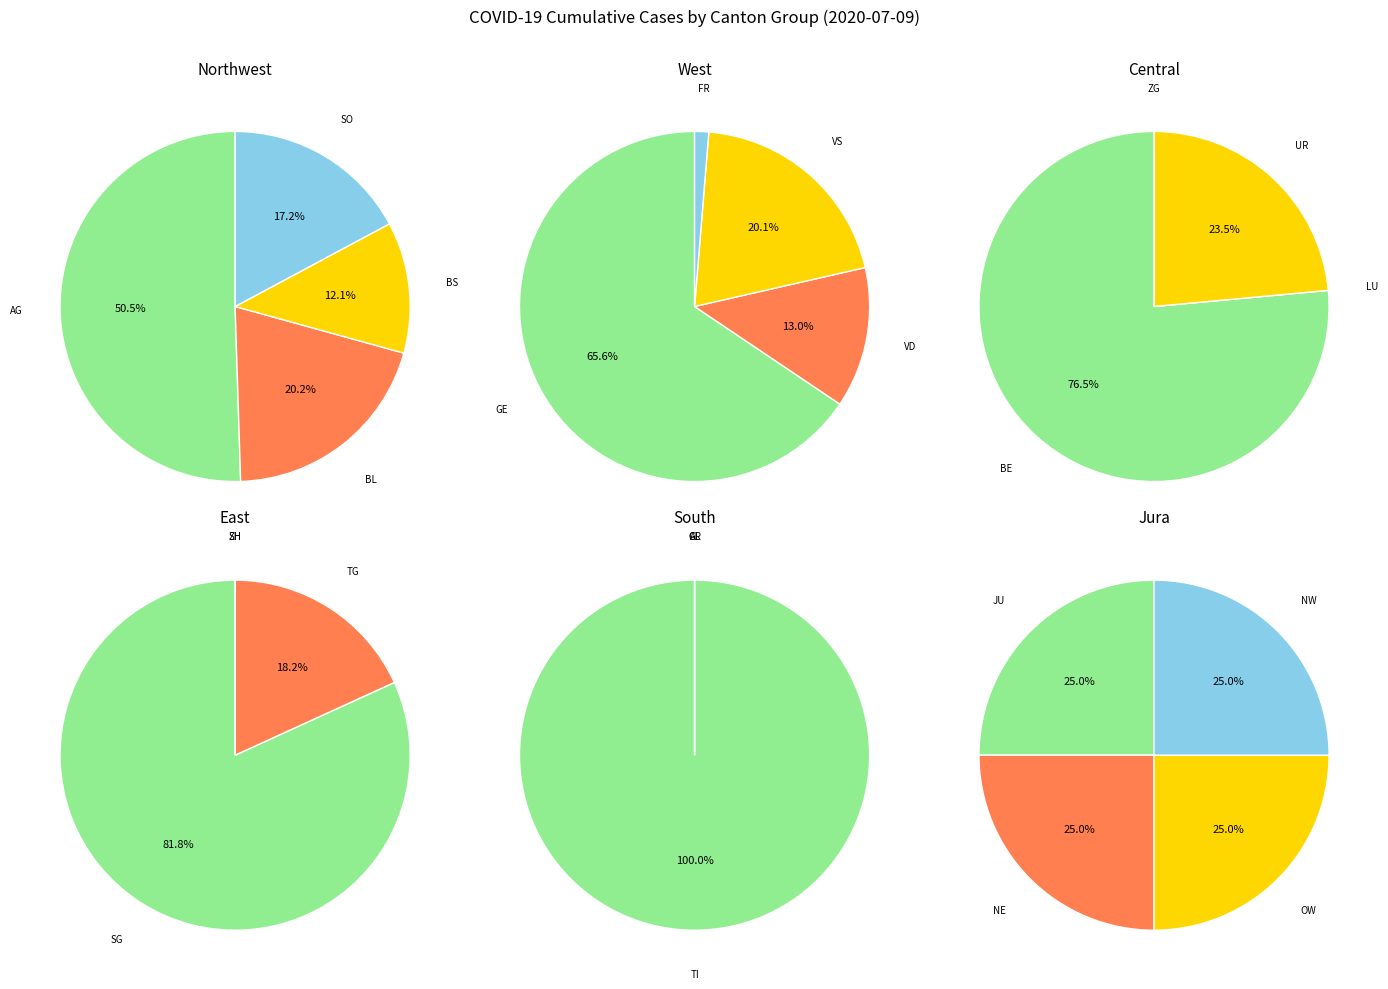

True or false: ZG accounts for 1% of the total.

False